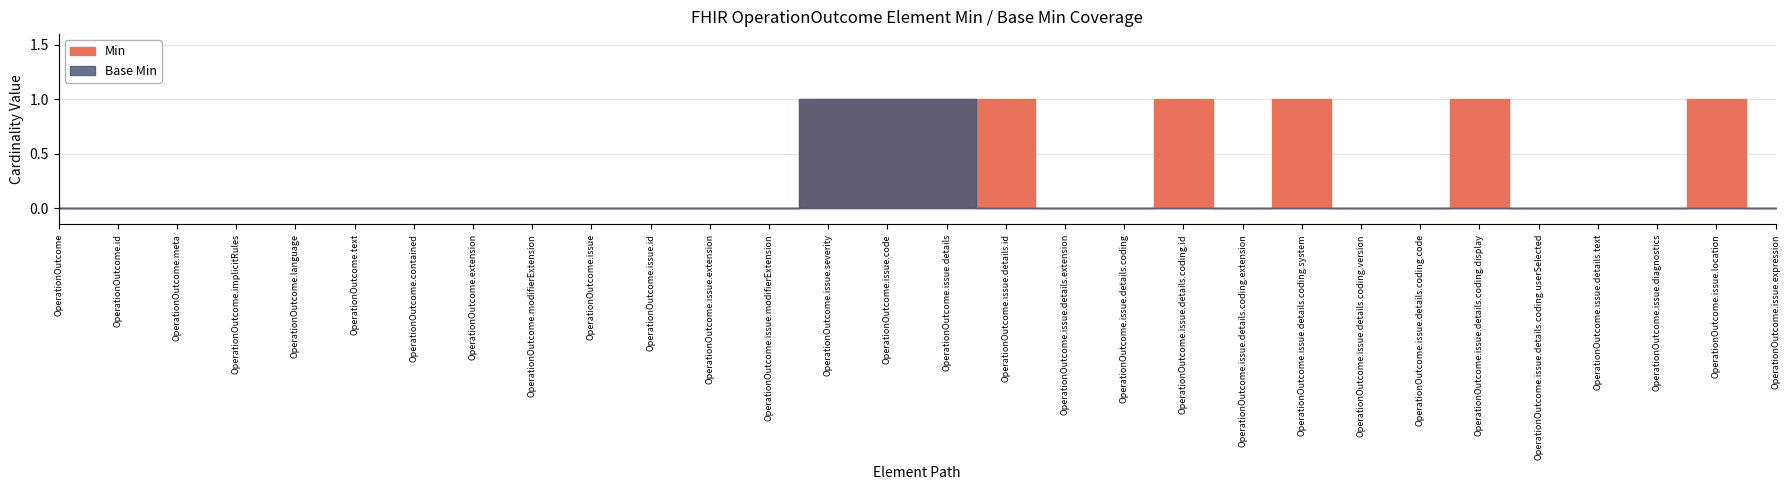

The Min series shows 1 at OperationOutcome.issue.location. True or false?

True